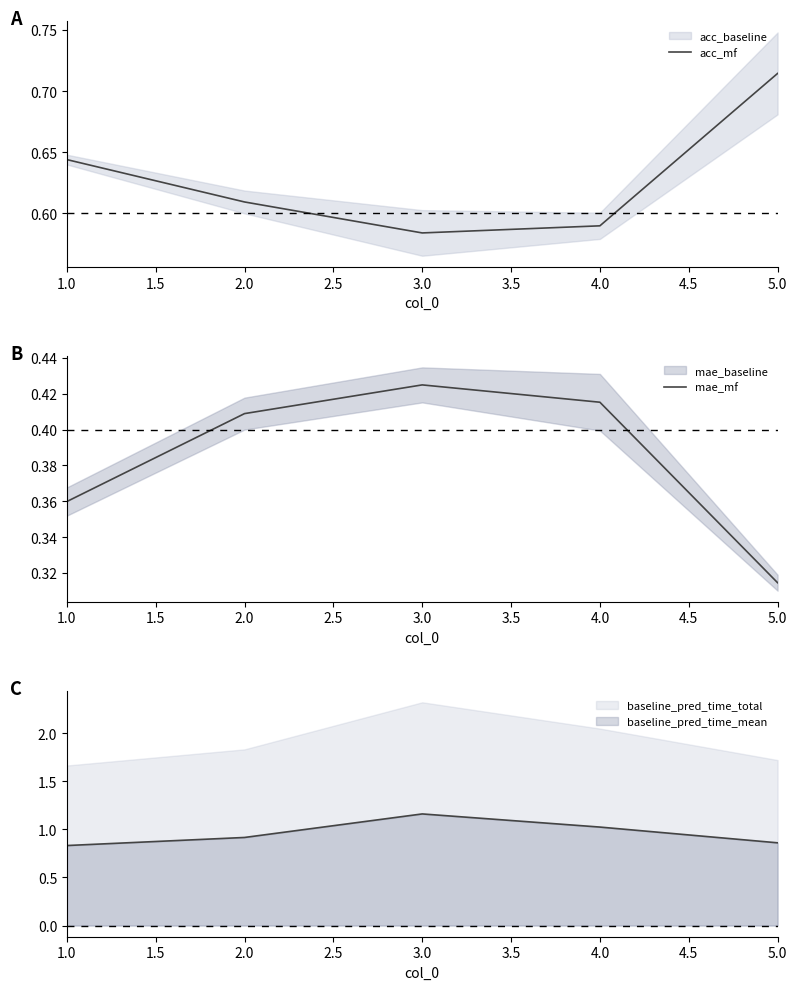

The baseline_pred_time_mean series shows 1.9 at 3.0. True or false?

False